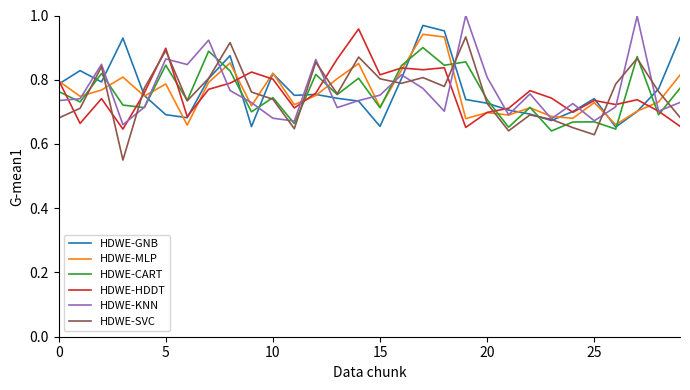

Which series has the largest range (max minus min)?

HDWE-SVC